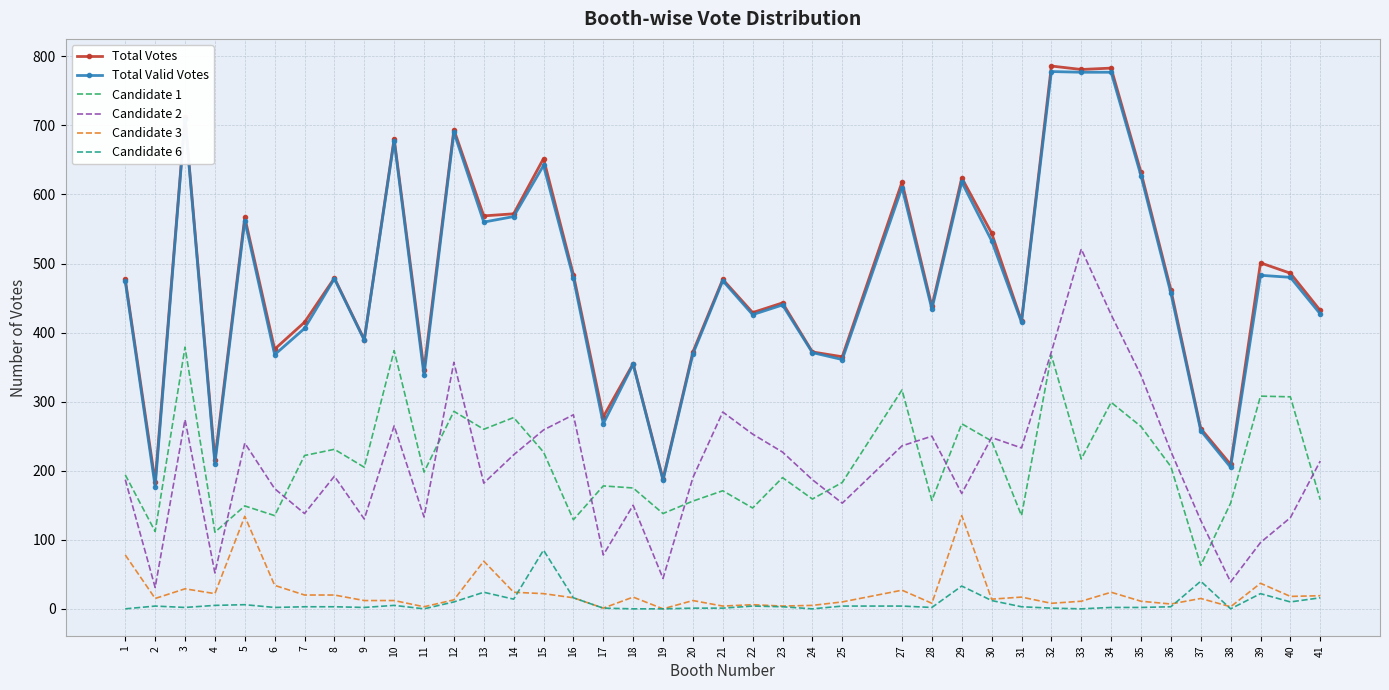

Rank the series at 27 from highest to lowest value.

Total Votes, Total Valid Votes, Candidate 1, Candidate 2, Candidate 3, Candidate 6